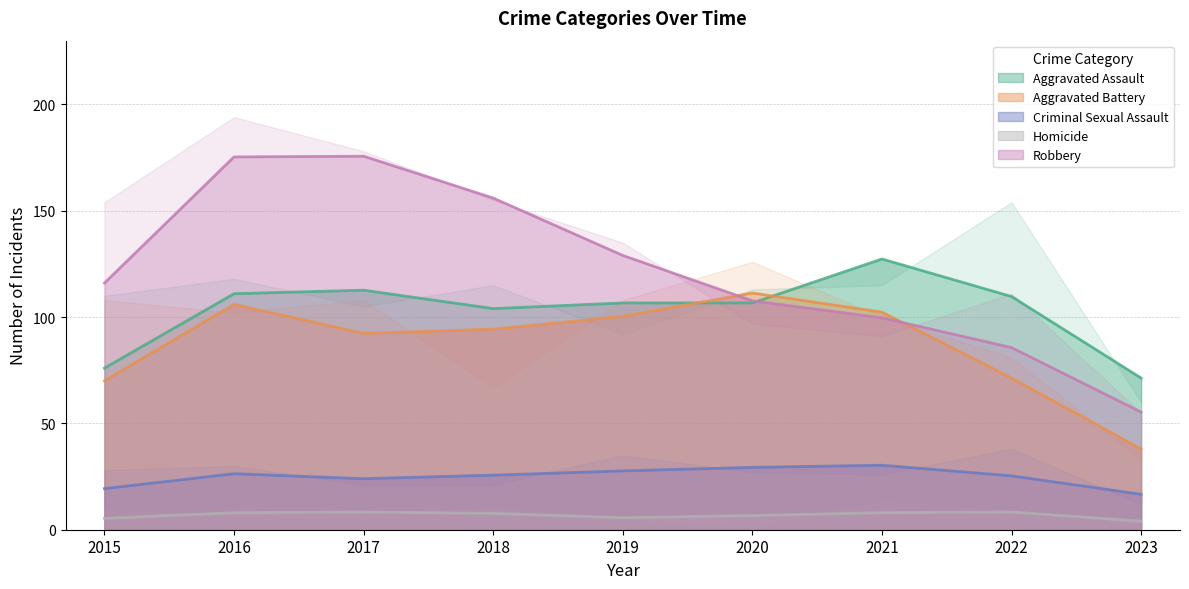

Which series has the largest range (max minus min)?

Robbery